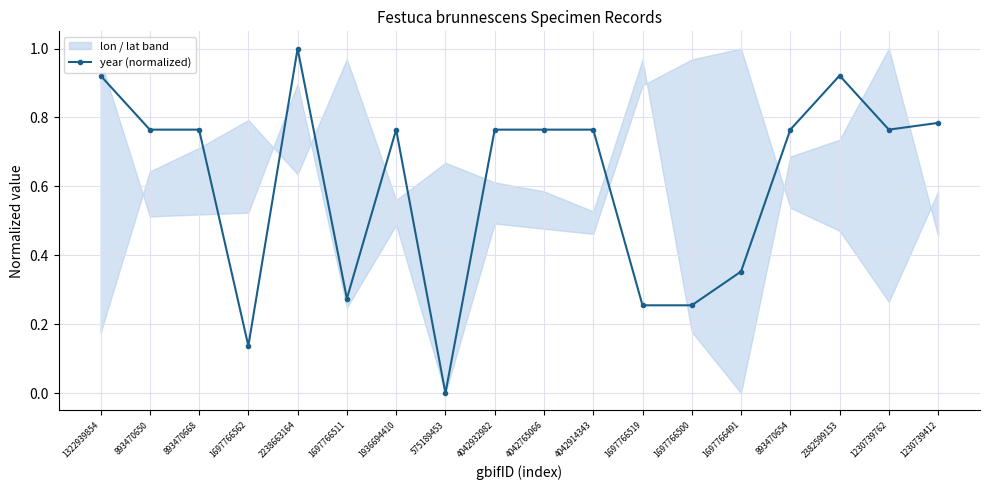

The chart shows a value of 0.4 at 1697766500. True or false?

False